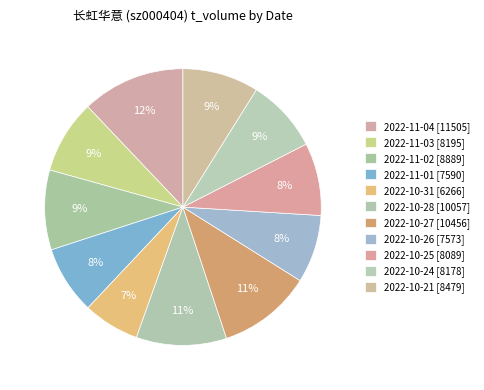

How many slices are in this pie chart?

11